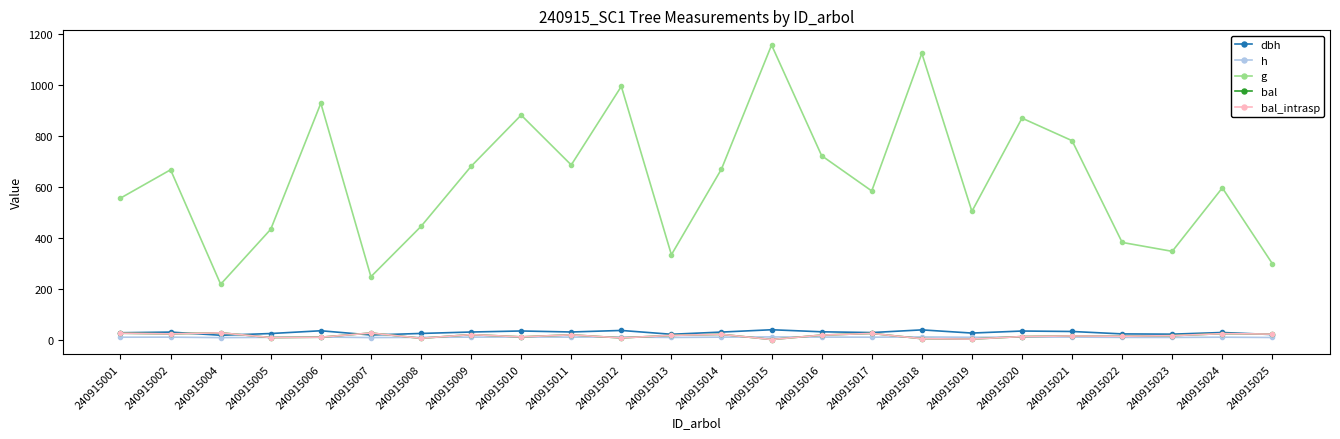

Is it true that h equals 2.4 at 240915009?

False